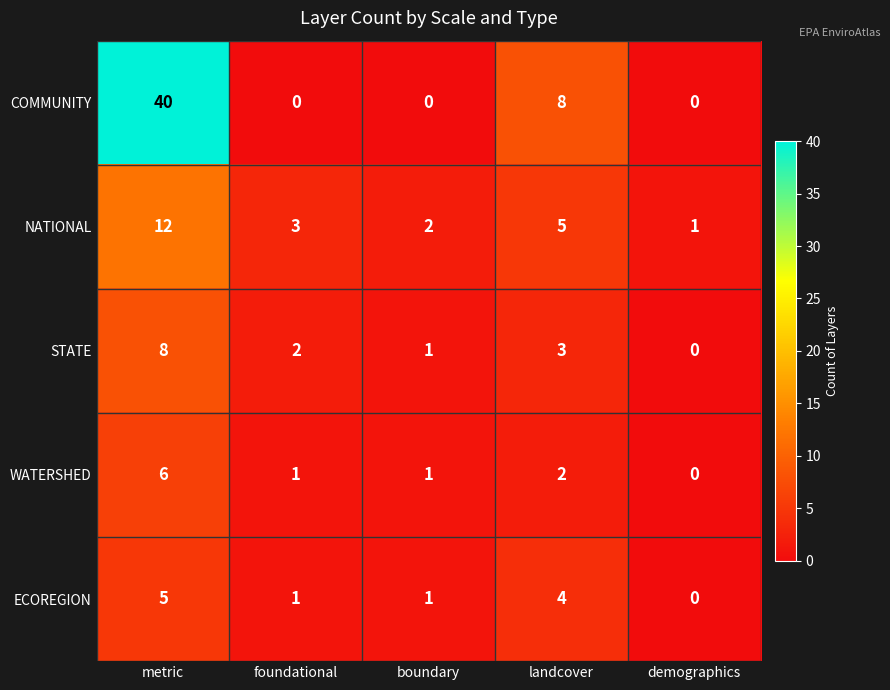

What is the spread (max minus min) of values at metric?

35